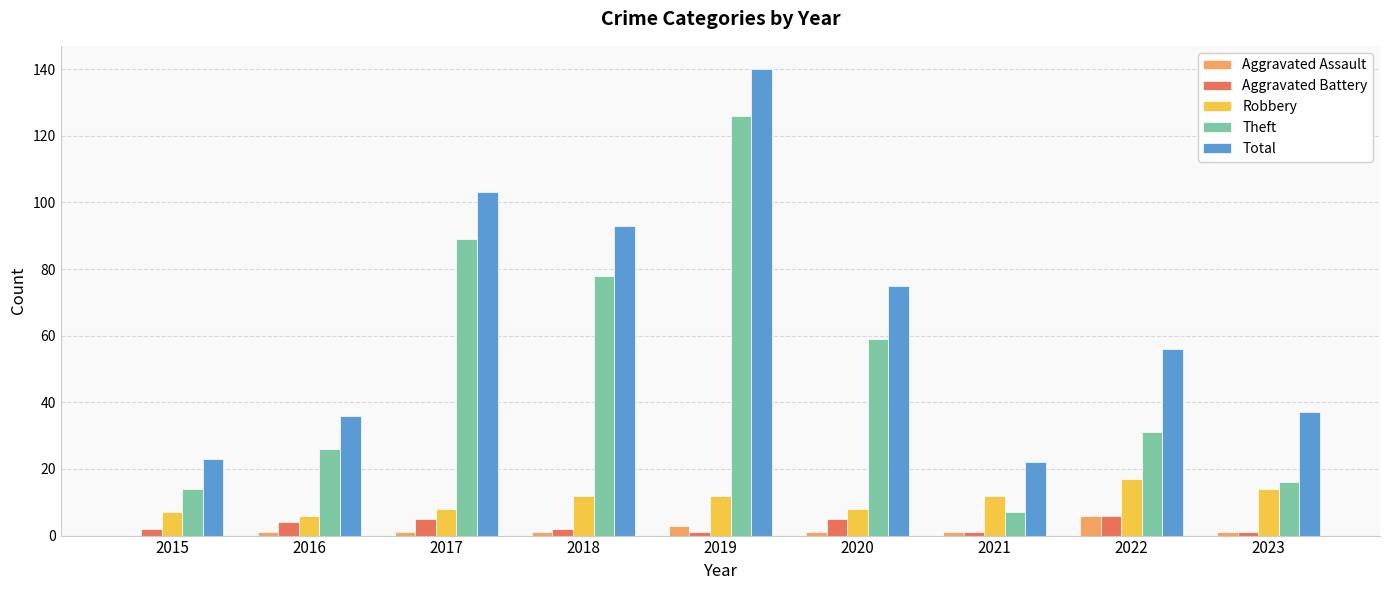

Which series changed the most between 2016 and 2017?

Total